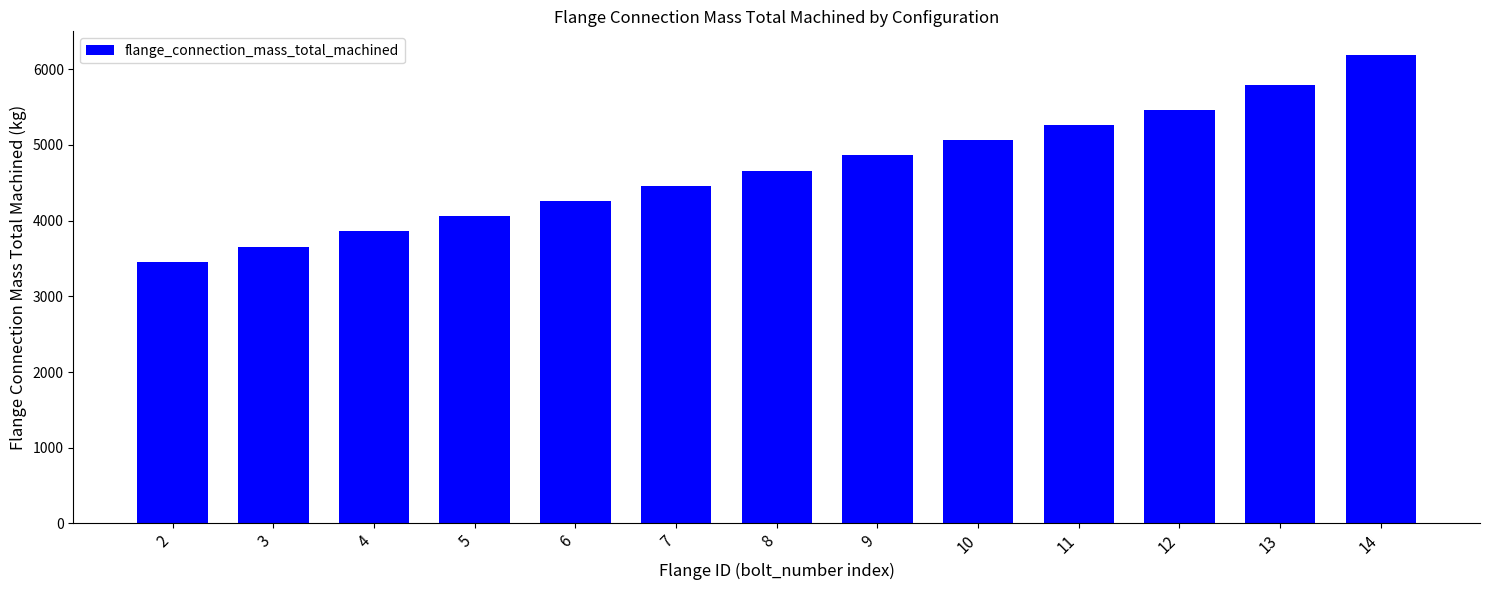

What is the value of the 13th bar from the left?

6191.6